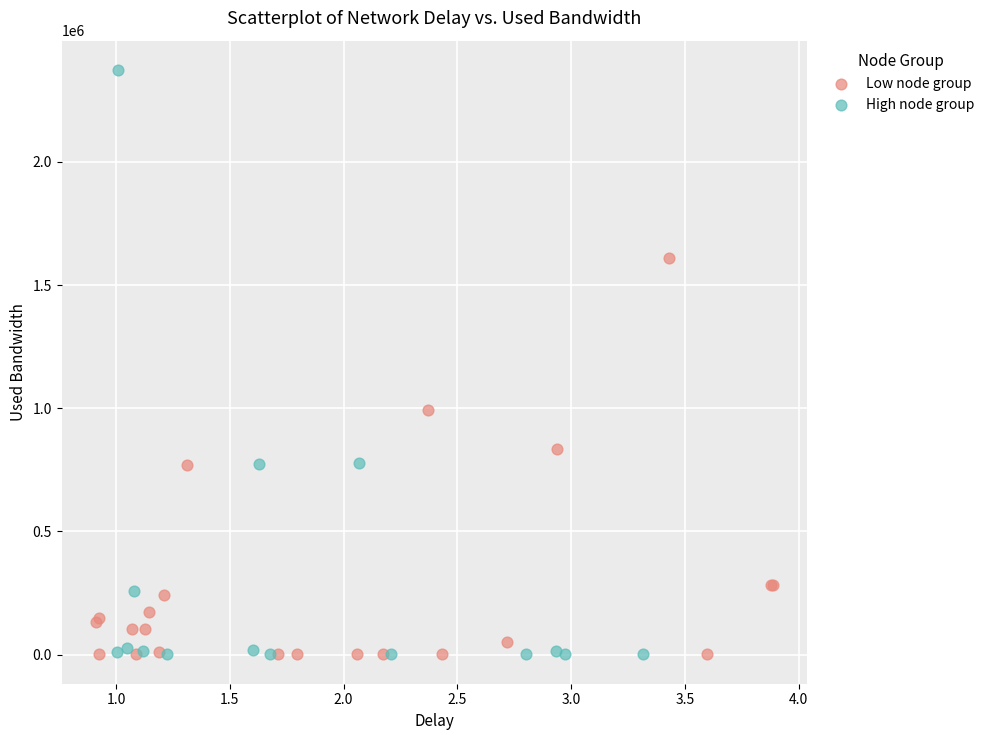

Which series contains the highest Y value?

High node group